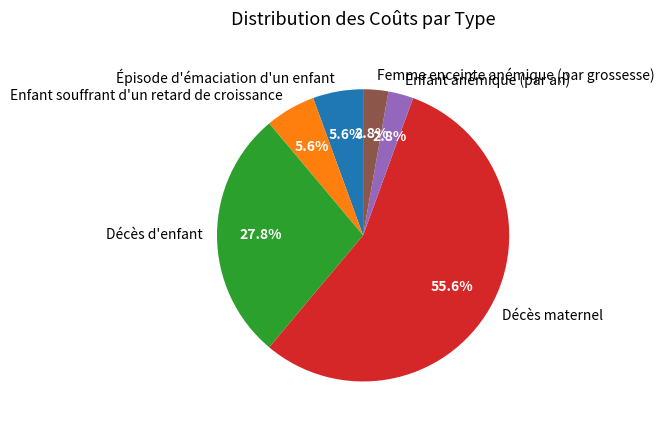

Which category has the biggest portion of the pie?

Décès maternel